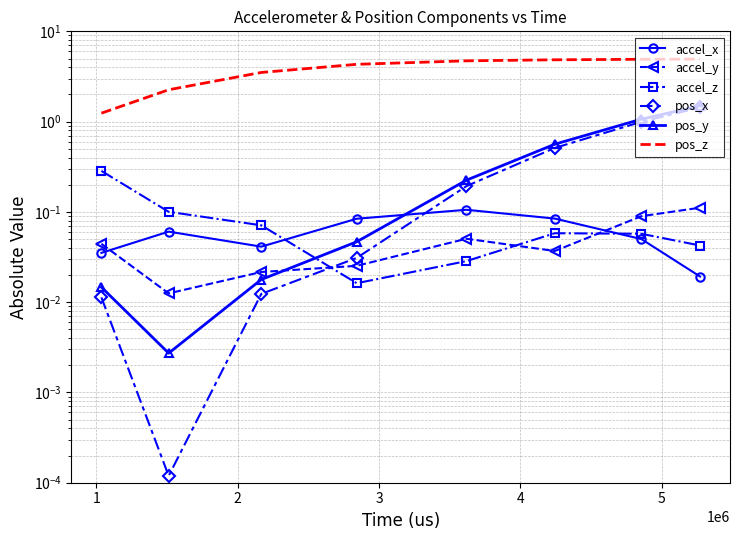

List the series in order of their peak value, highest first.

pos_z, pos_y, pos_x, accel_z, accel_y, accel_x